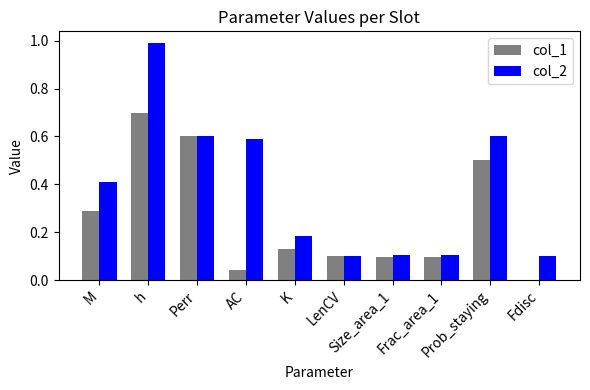

What is the label of the 8th bar from the left?

Frac_area_1